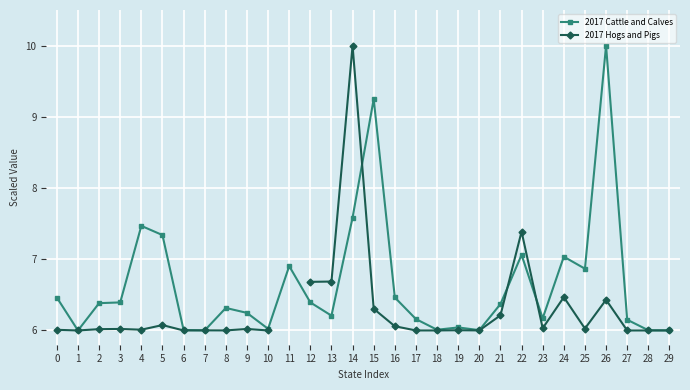

The 2017 Cattle and Calves series shows 6.0 at 1. True or false?

True